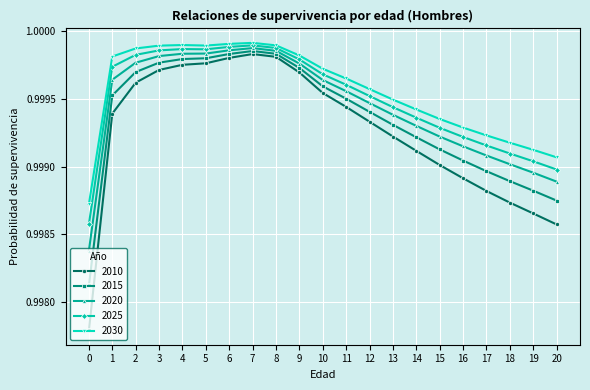

What is the sum of all 2020 values?

21.0